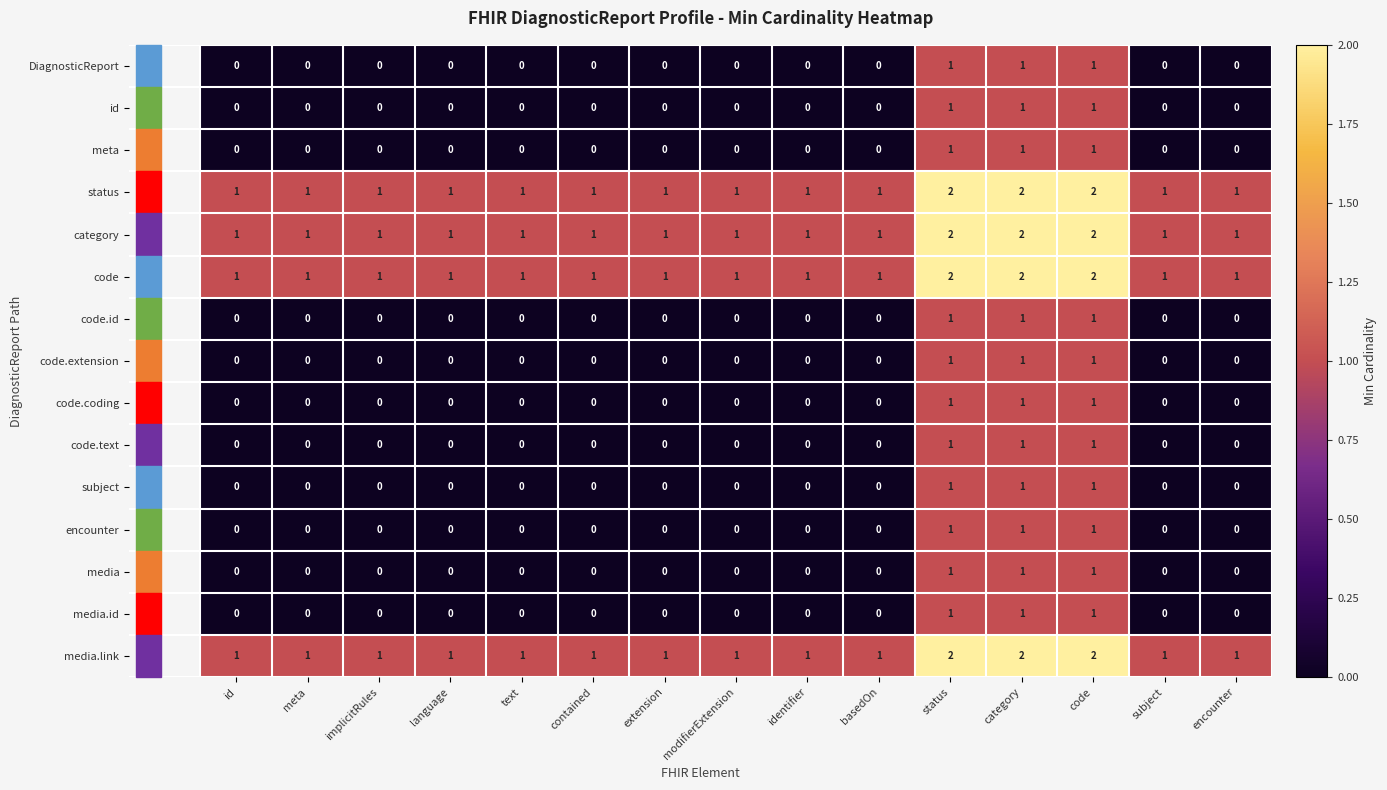

The value of encounter at meta is 0. True or false?

True